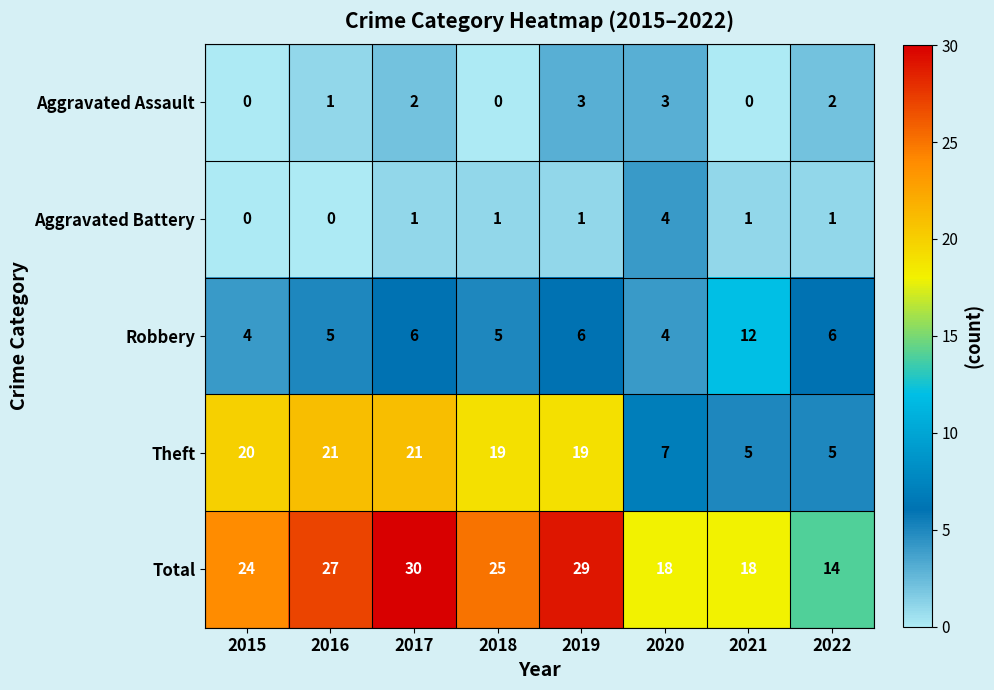

Count the Aggravated Assault values in the range 0 to 3.

8